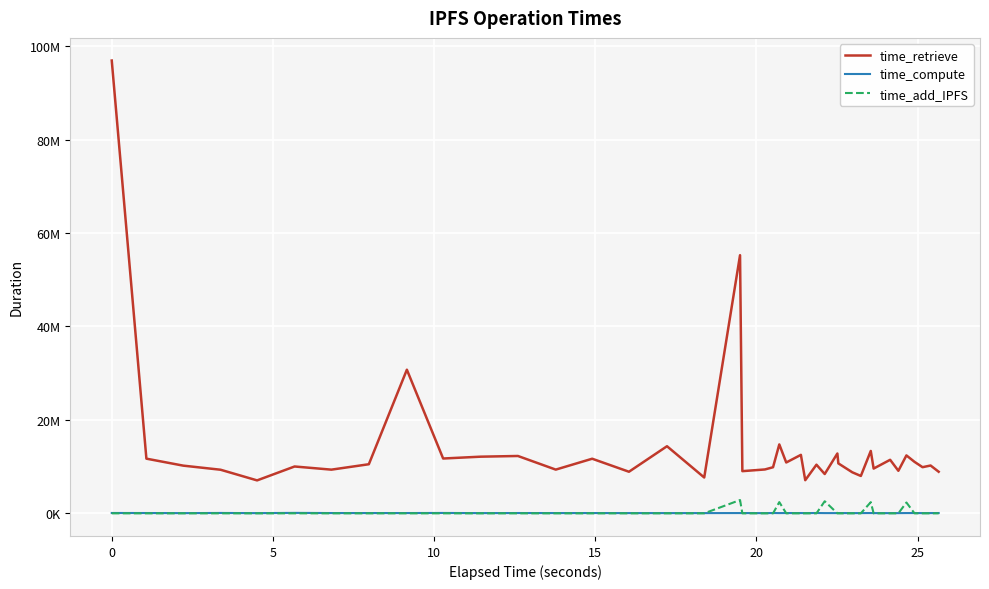

Does the chart have visible grid lines?

Yes